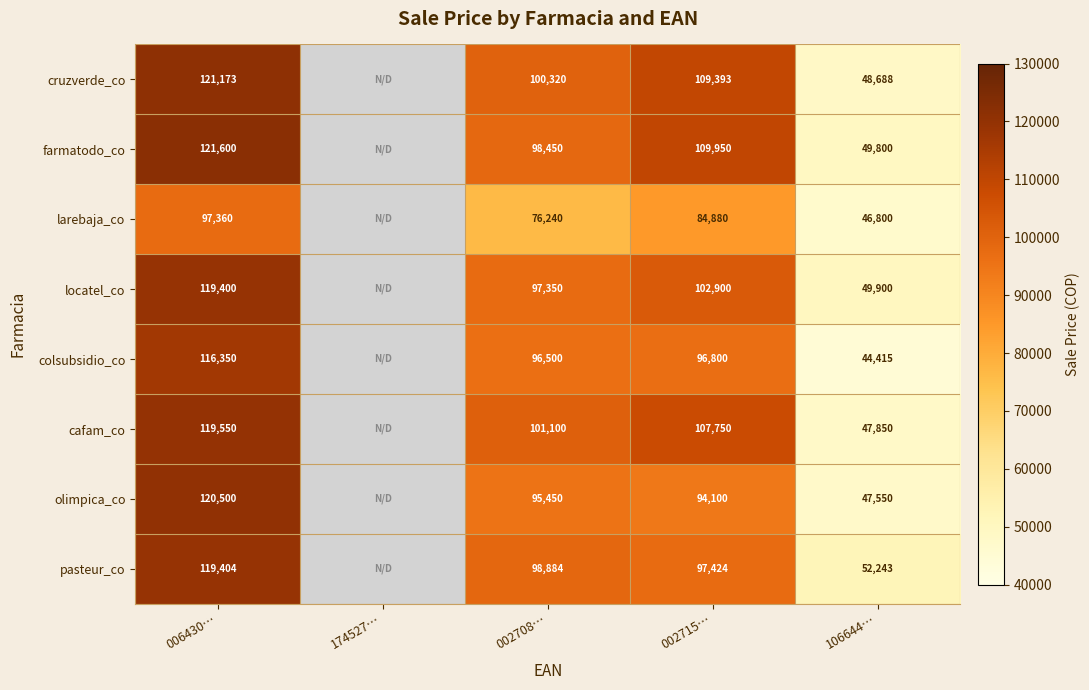

Which series changed the most between 002715… and 106644…?

cruzverde_co